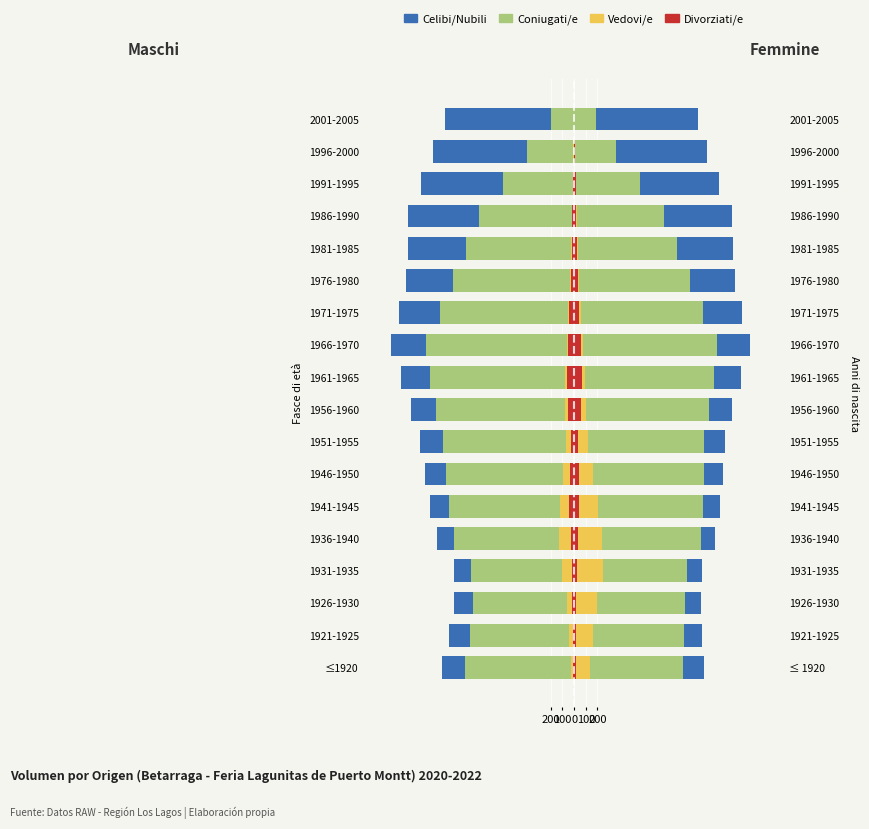

How many data points does each series have?

18